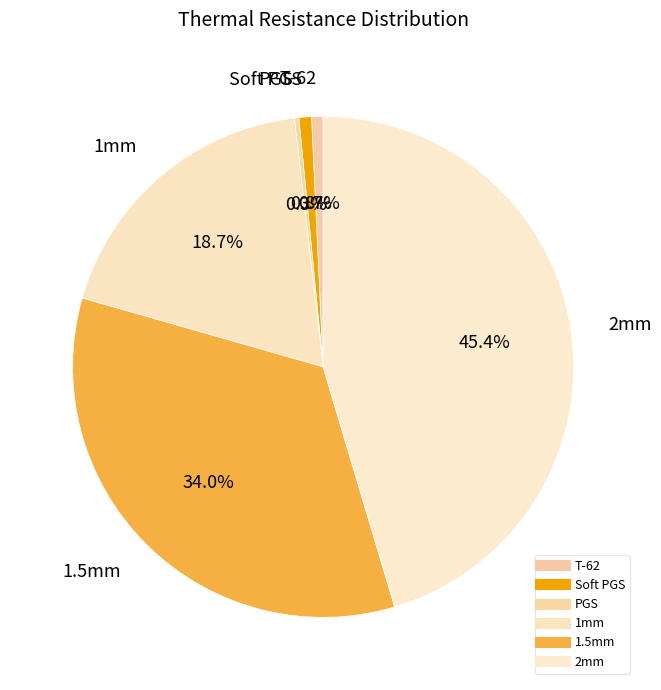

To the nearest percent, what percentage of the pie is 1.5mm?

34%